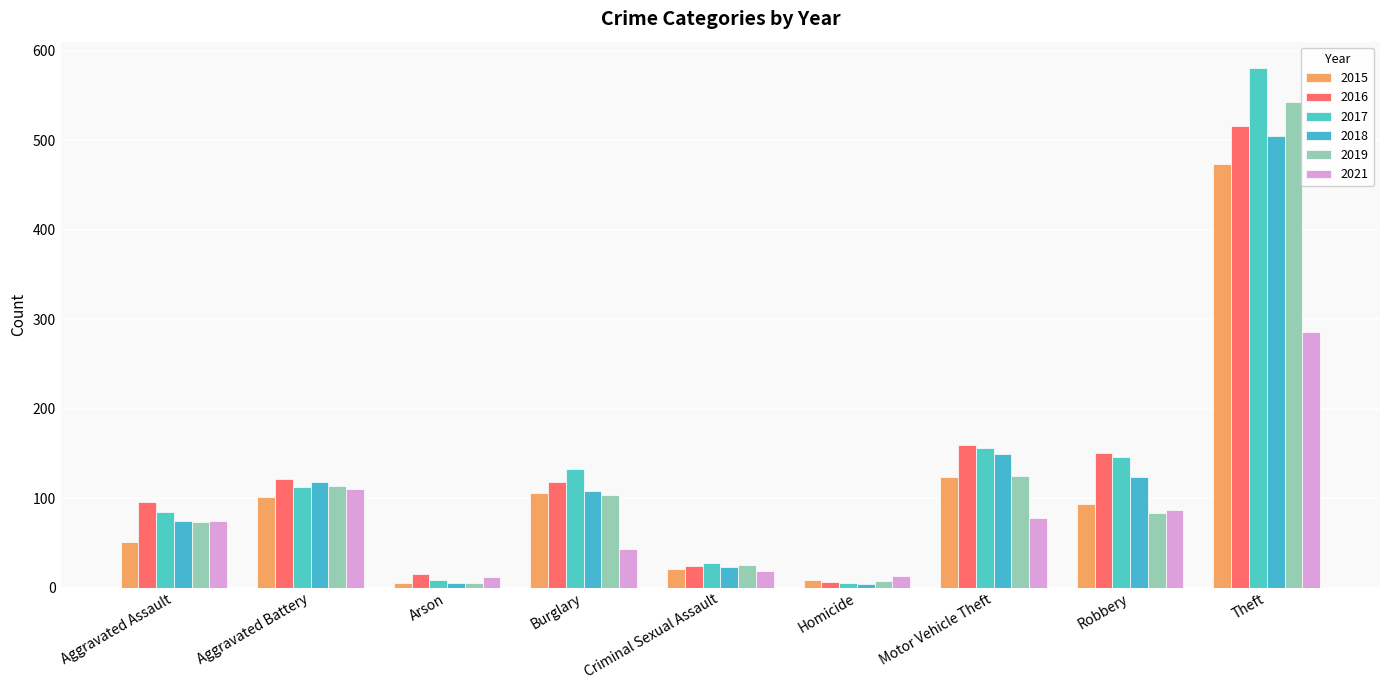

Read the 2019 value at Aggravated Assault, to the nearest 10.

70